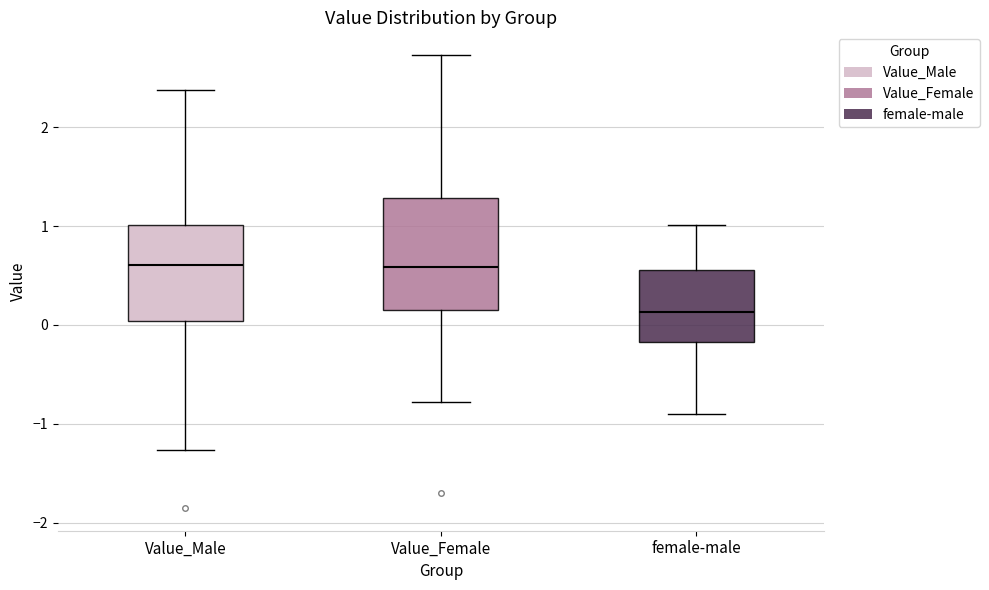

Which box's median line is the lowest?

female-male